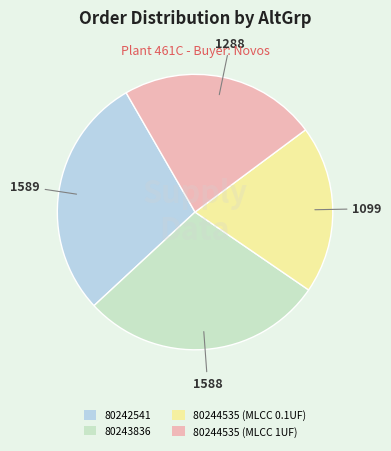

True or false: 80244535 (MLCC 0.1UF) accounts for 27% of the total.

False